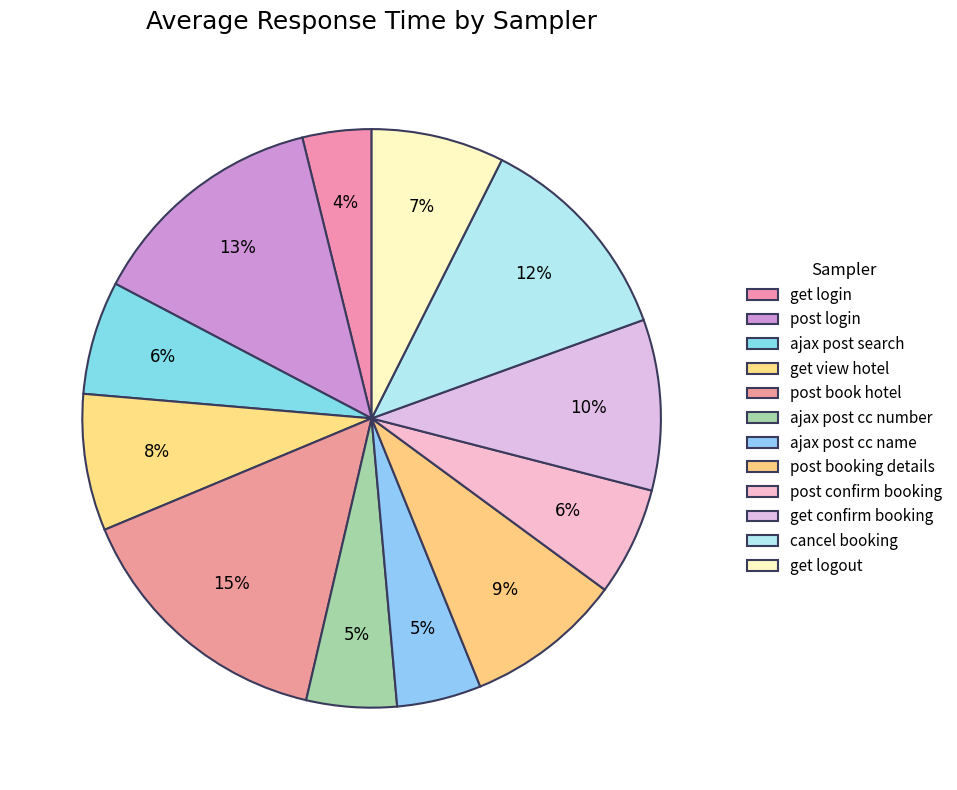

To the nearest percent, what percentage of the pie is post confirm booking?

6%